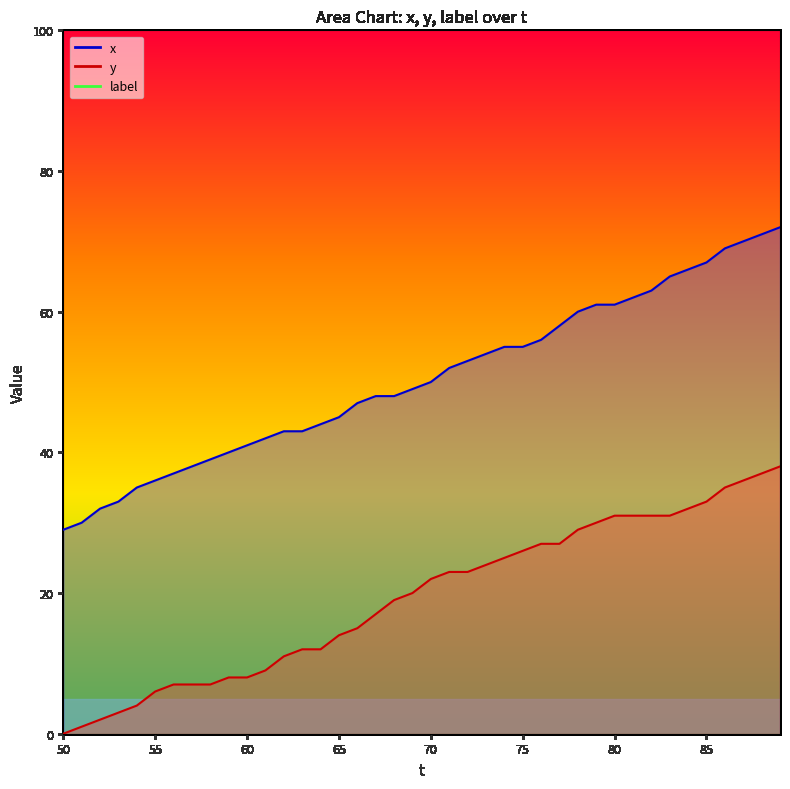

True or false: y has more than 1 interior local peaks.

False